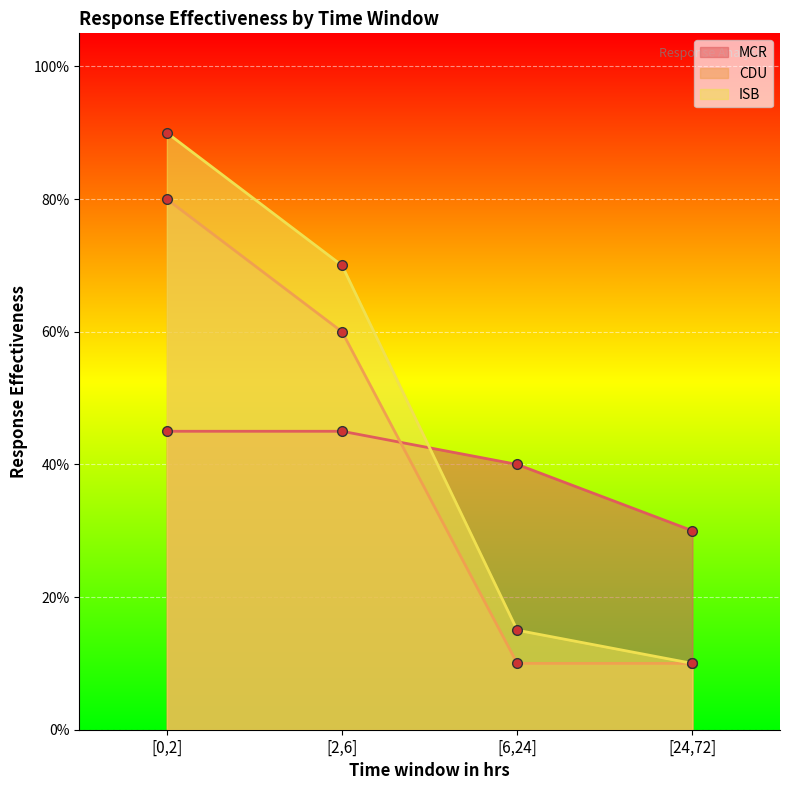

What is the value of the MCR point at the 1st from the left?

0.5